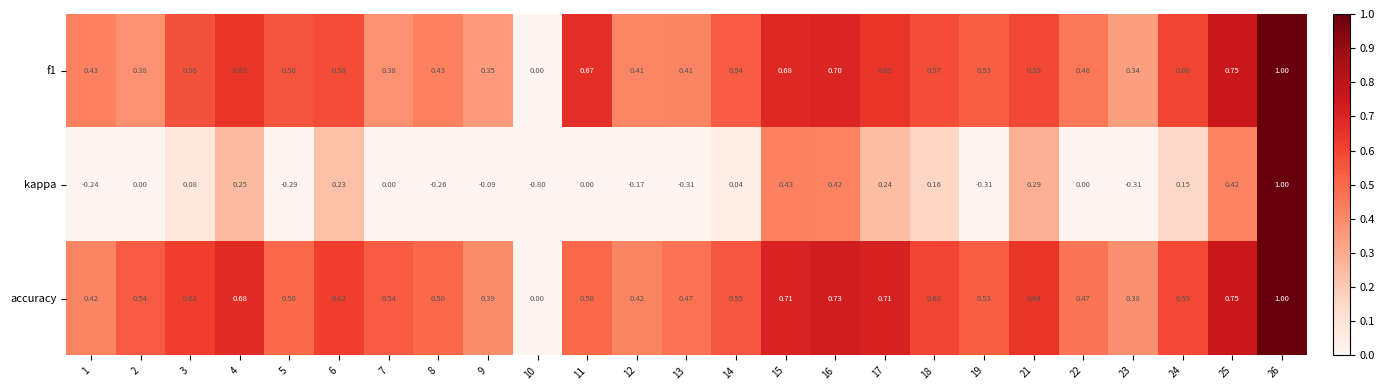

How many distinct data groups are displayed?

3